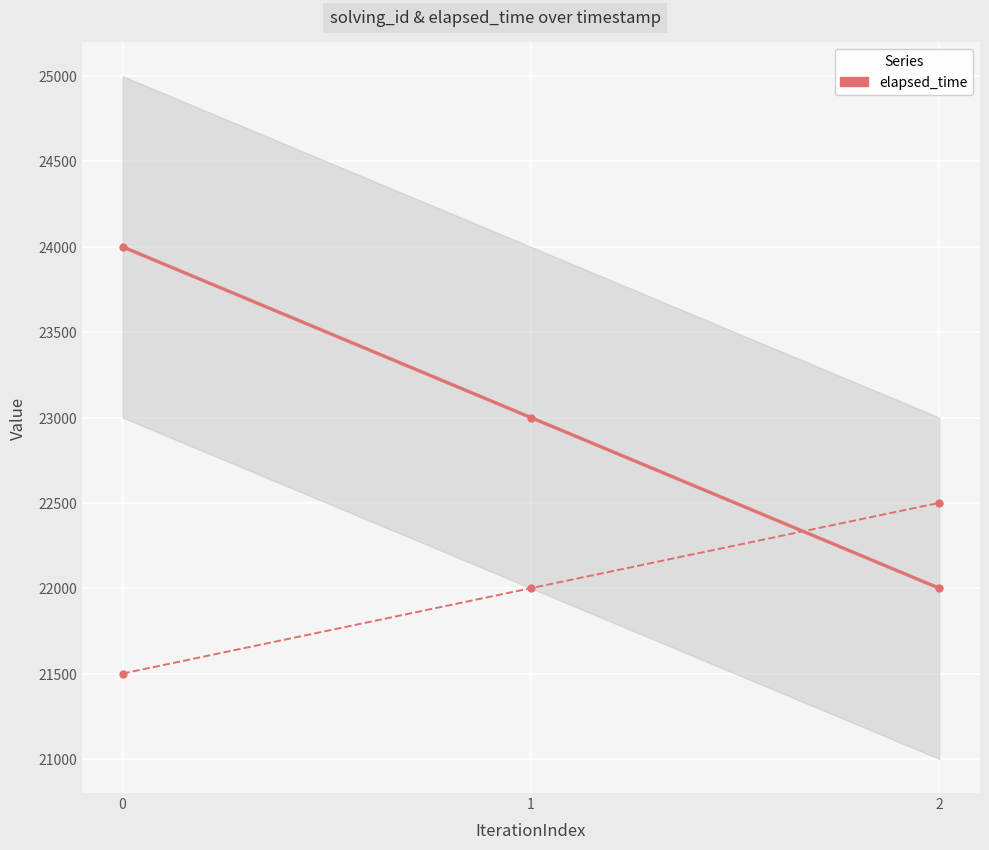

The value of solving_id at 1 is 31559. True or false?

False